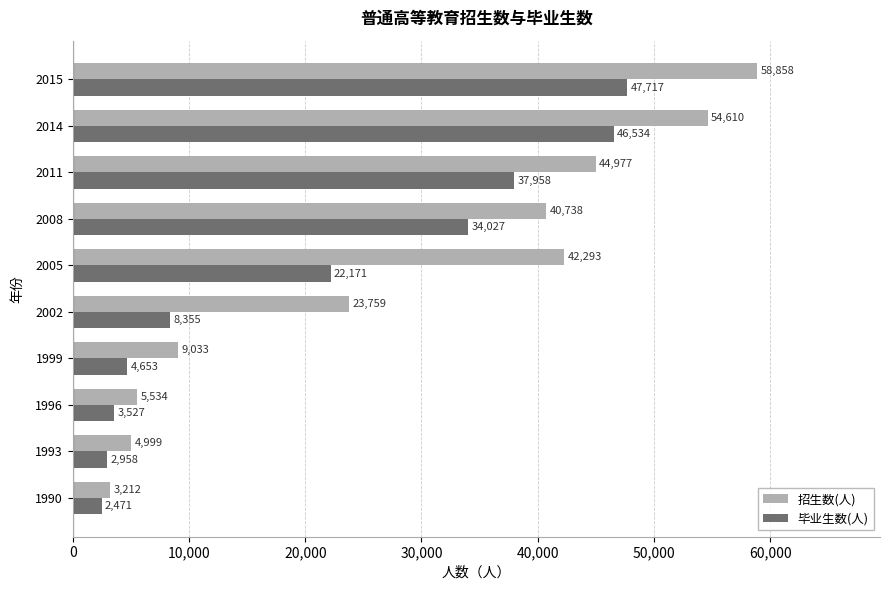

The value of 招生数(人) at 2005 is 57692. True or false?

False